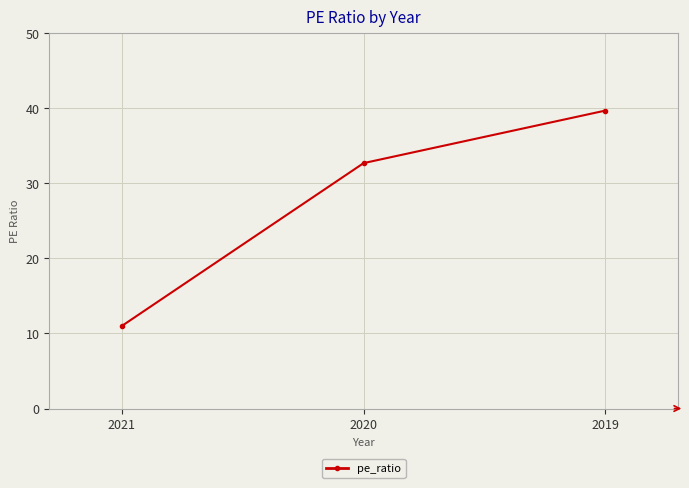

What is the sum of all values?

83.4